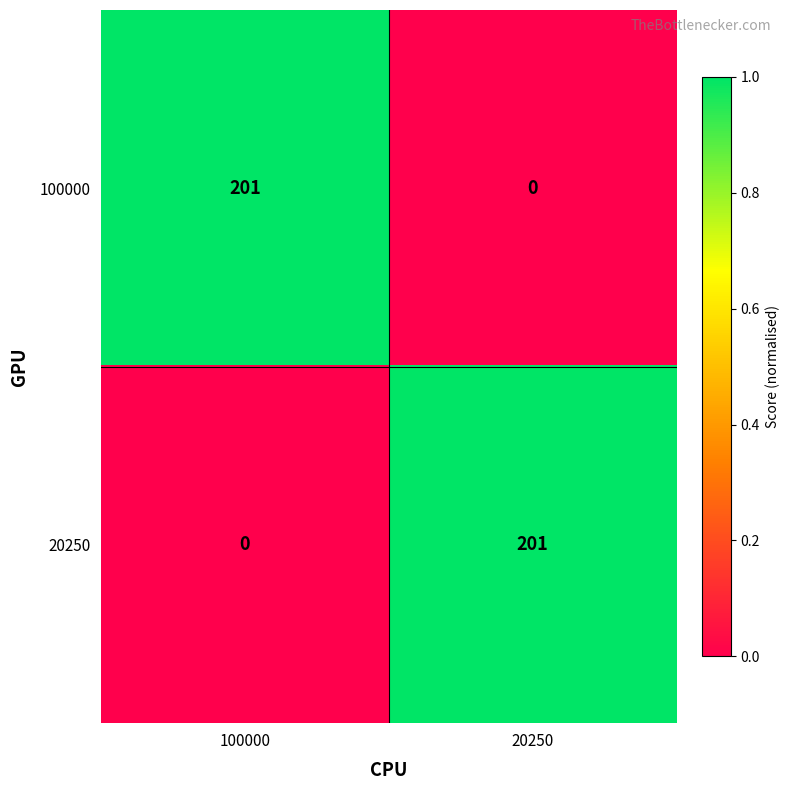

What is the sum of the 20250 values at 20250 and 100000?

201